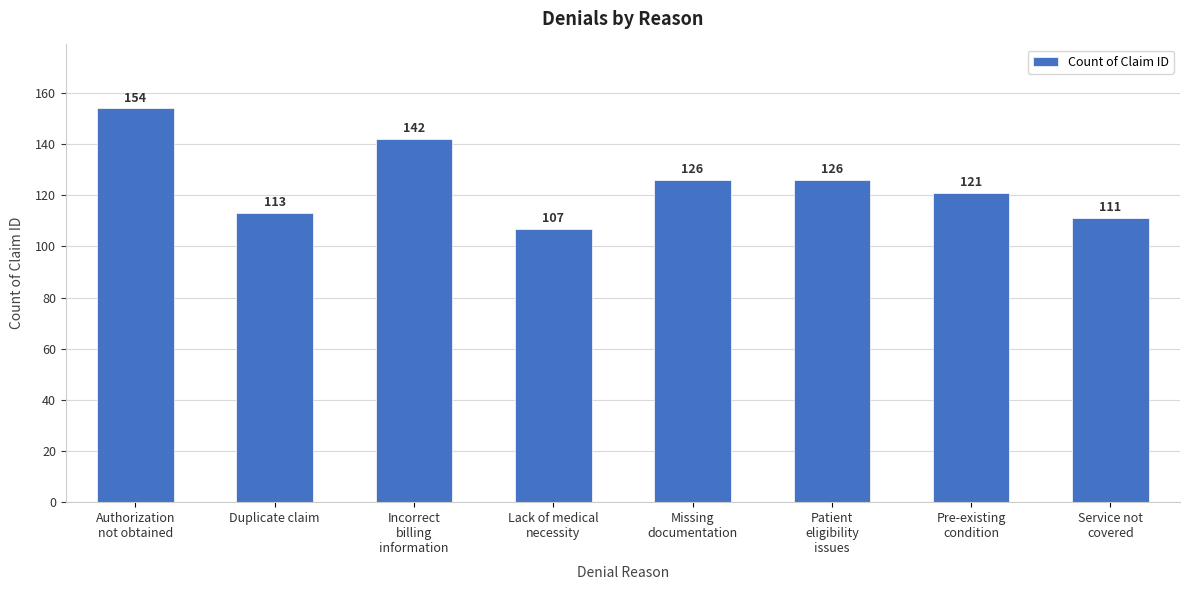

What is the difference between the second highest and second lowest values?

31